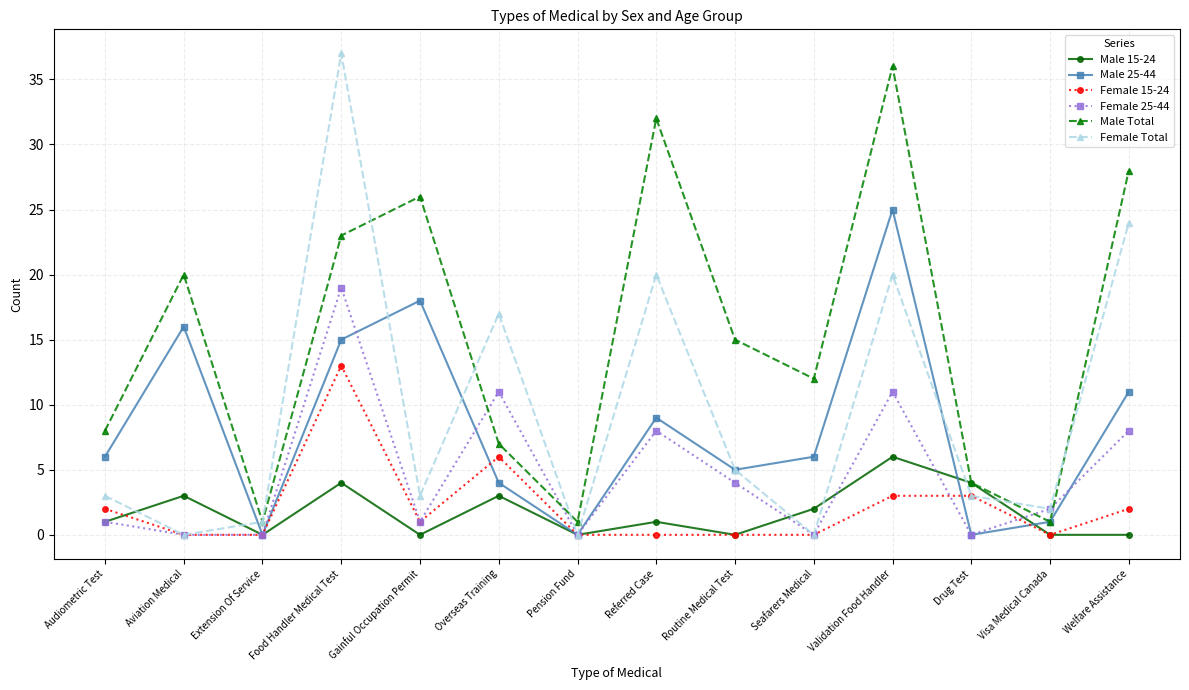

How many data points does each series have?

14